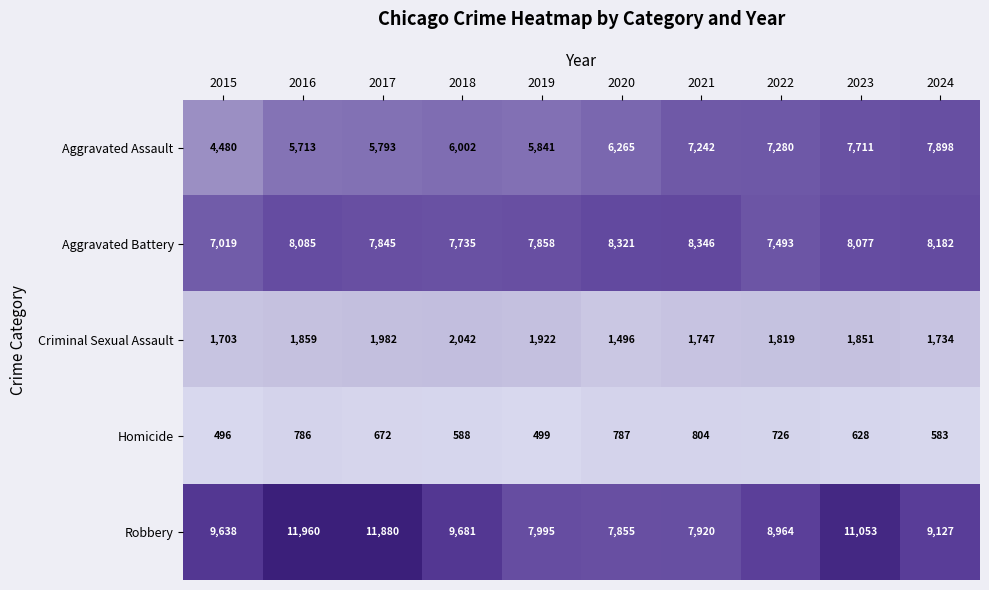

At how many categories does at least one series exceed 3655?

10